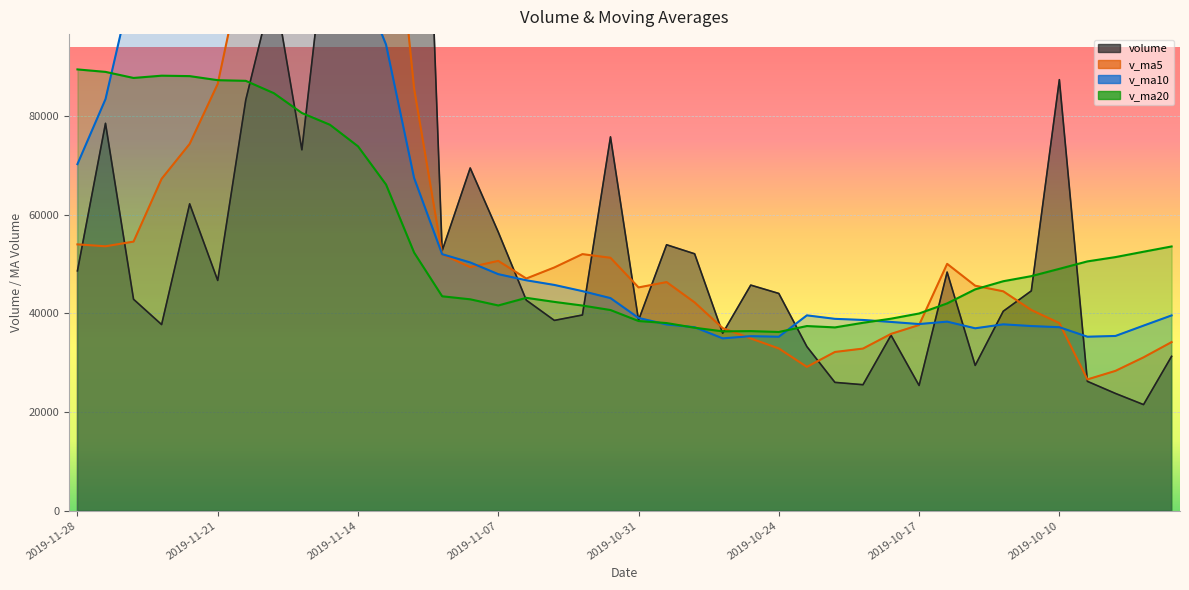

What is the label of the 27th point from the right?

2019-11-11